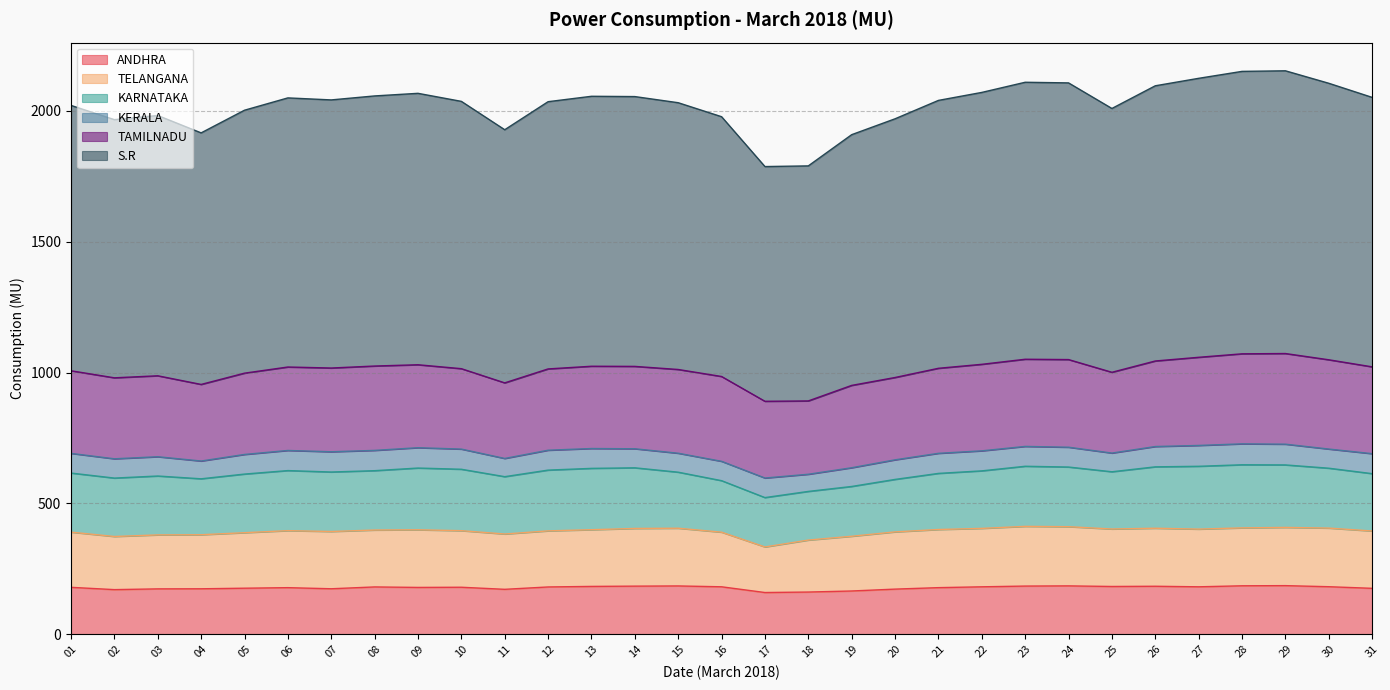

What is the total value across all series at 06?

2049.7